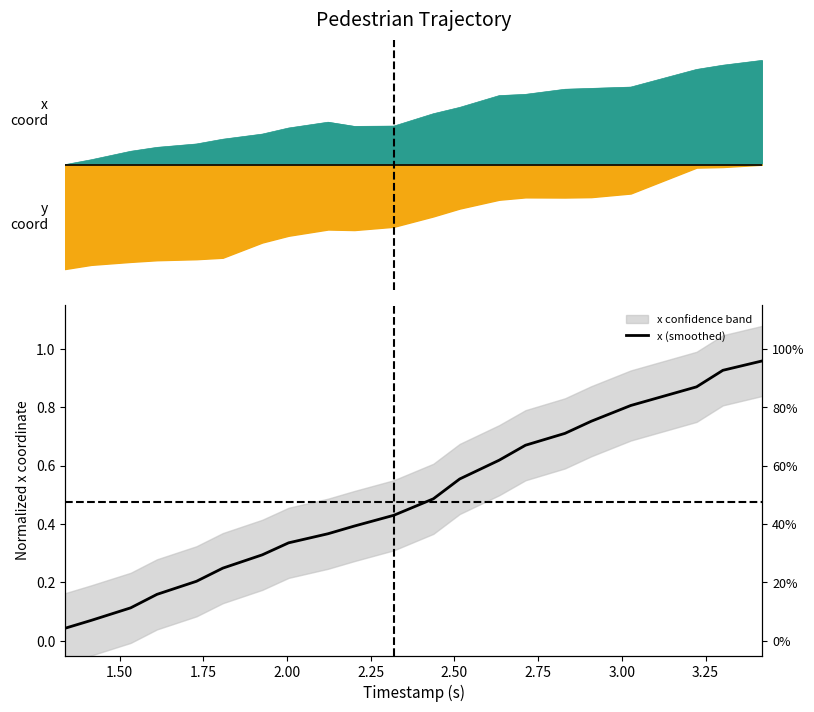

What is the difference between the maximum and minimum values?

0.9